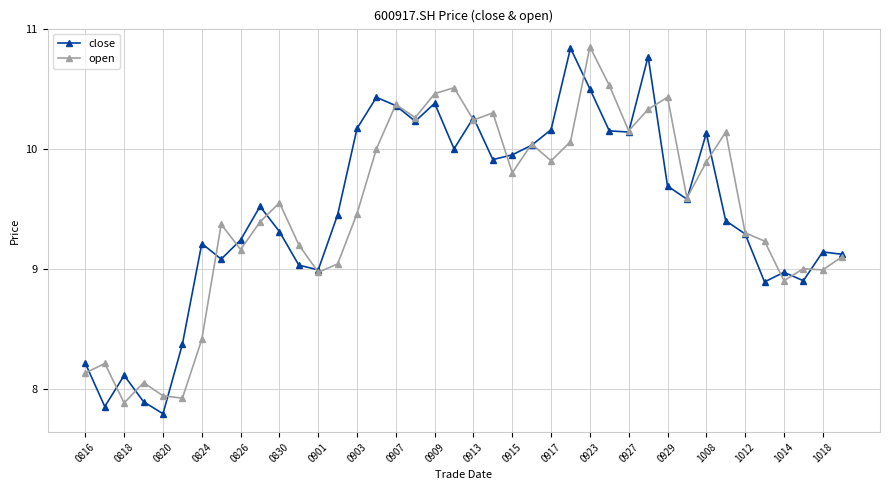

True or false: open has more than 0 points higher than both neighbors.

True